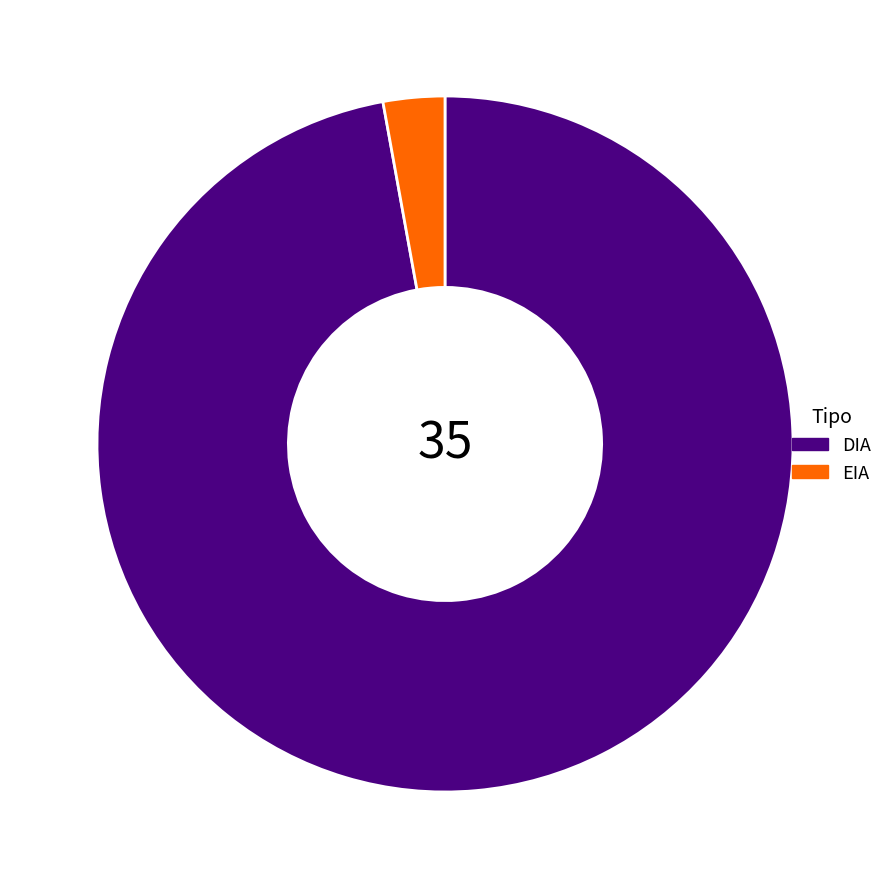

Approximately how many times larger is the value at DIA compared to EIA?

34.0